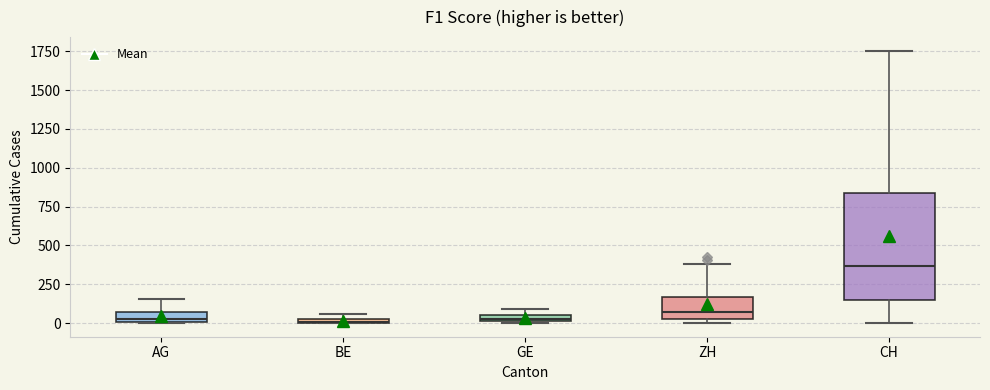

Which box has the highest median line?

CH